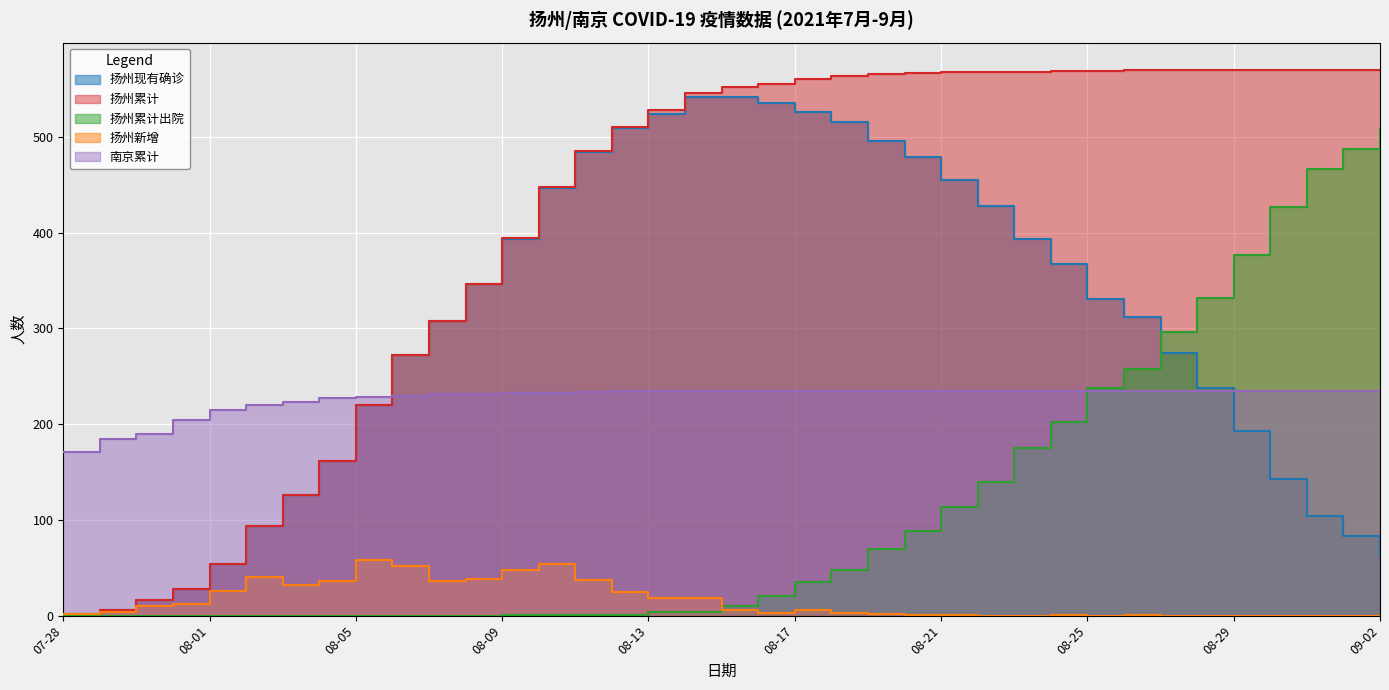

How many values in the 扬州累计出院 series exceed 10?

18